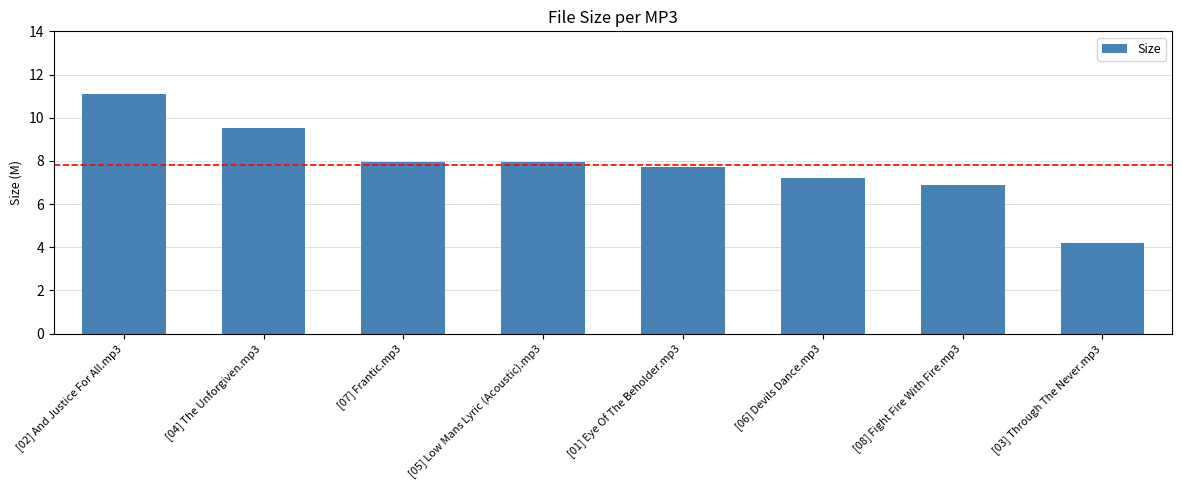

Which label corresponds to the smallest value in the chart?

[03] Through The Never.mp3